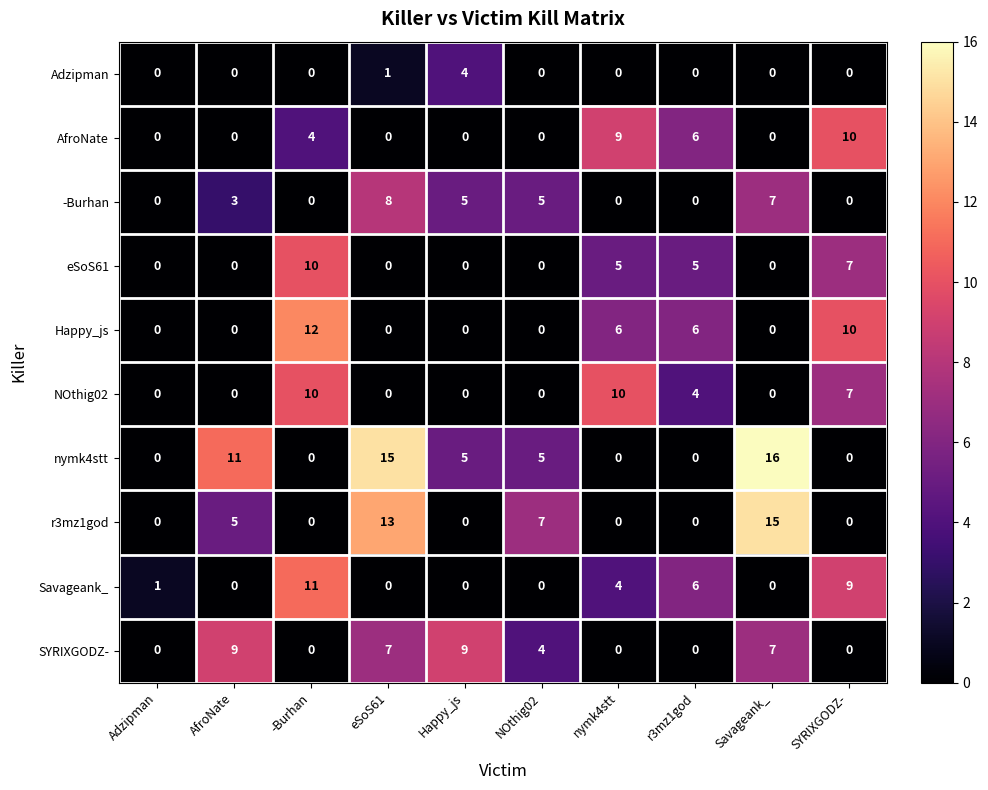

How many distinct data groups are displayed?

10